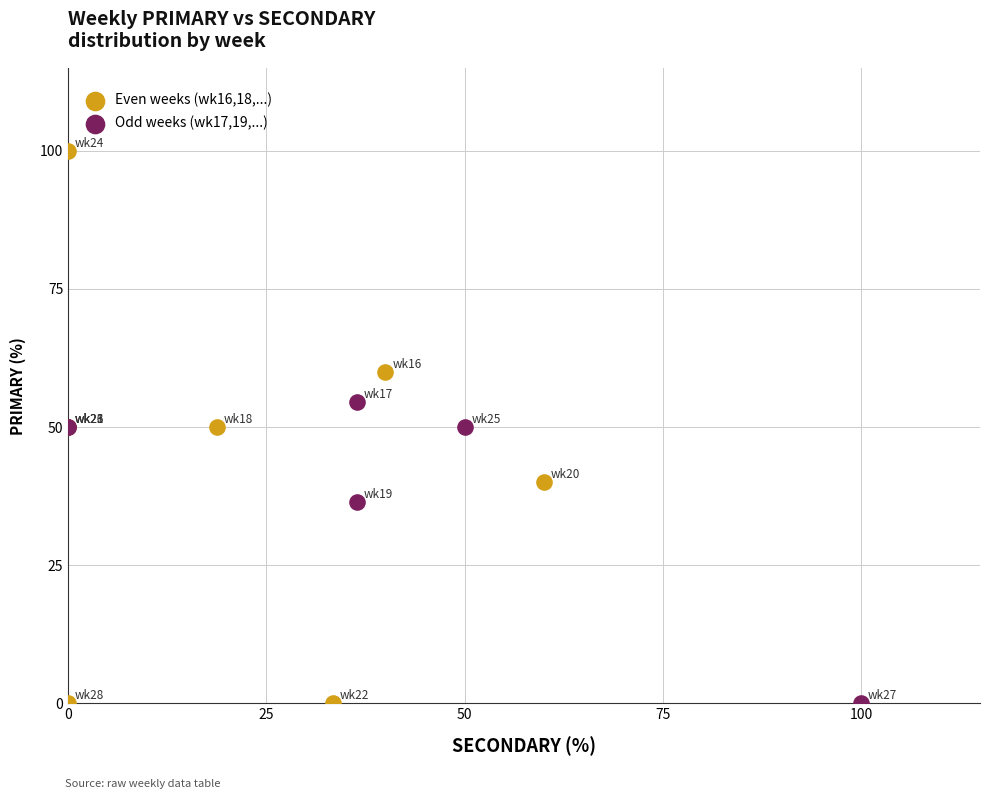

Which series contains the highest Y value?

Even weeks (wk16,18,...)